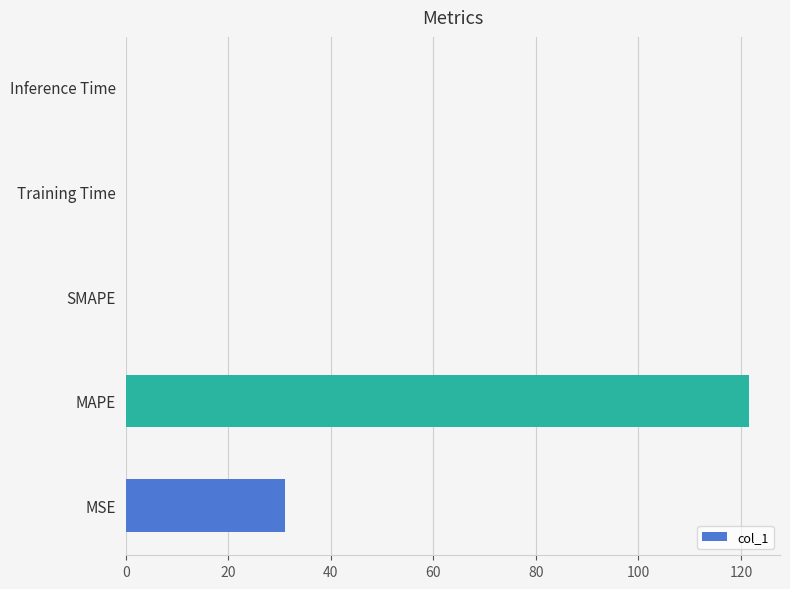

Count the number of categories in the chart.

5